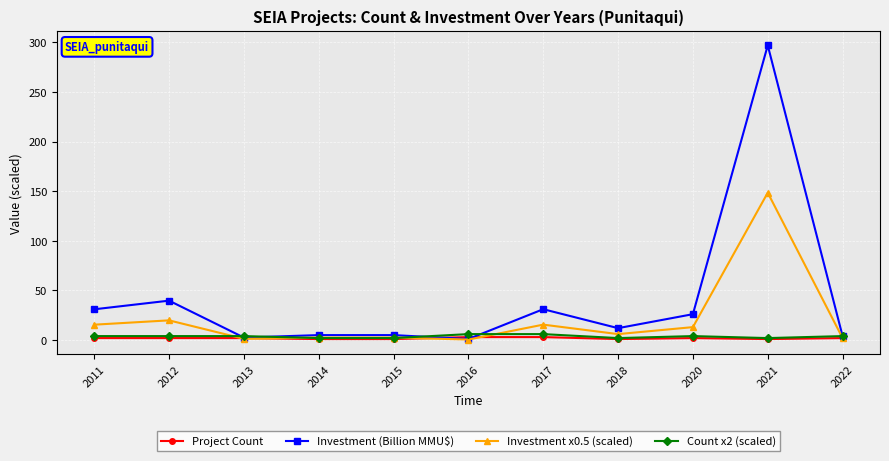

At which category is the sum across all series the highest?

2021